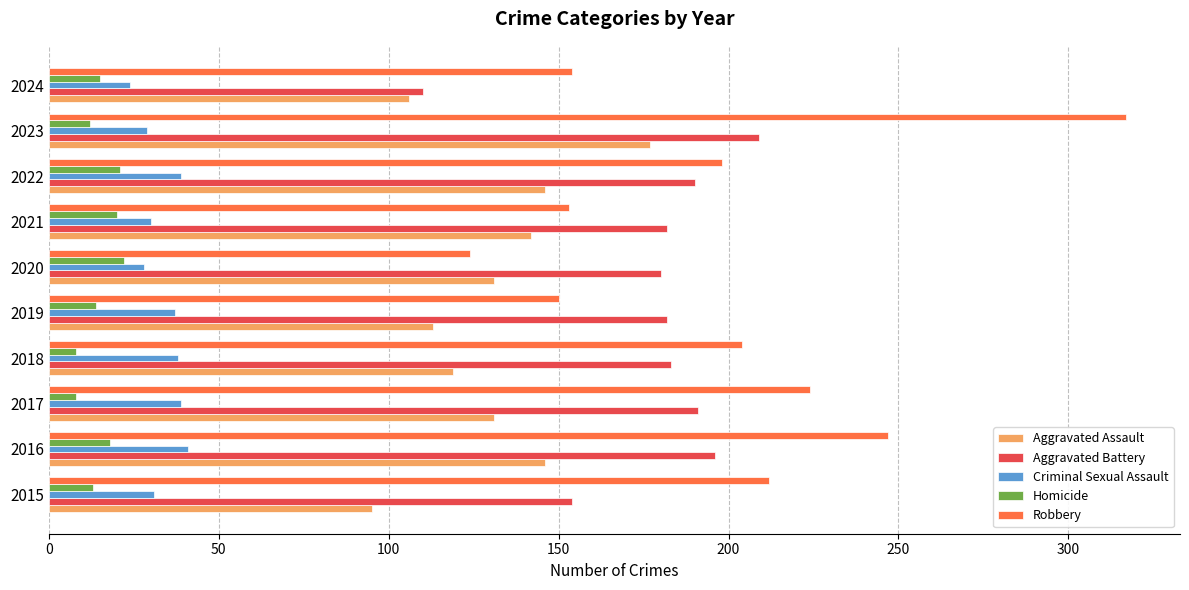

Rank the series by their maximum value, from lowest to highest.

Homicide, Criminal Sexual Assault, Aggravated Assault, Aggravated Battery, Robbery